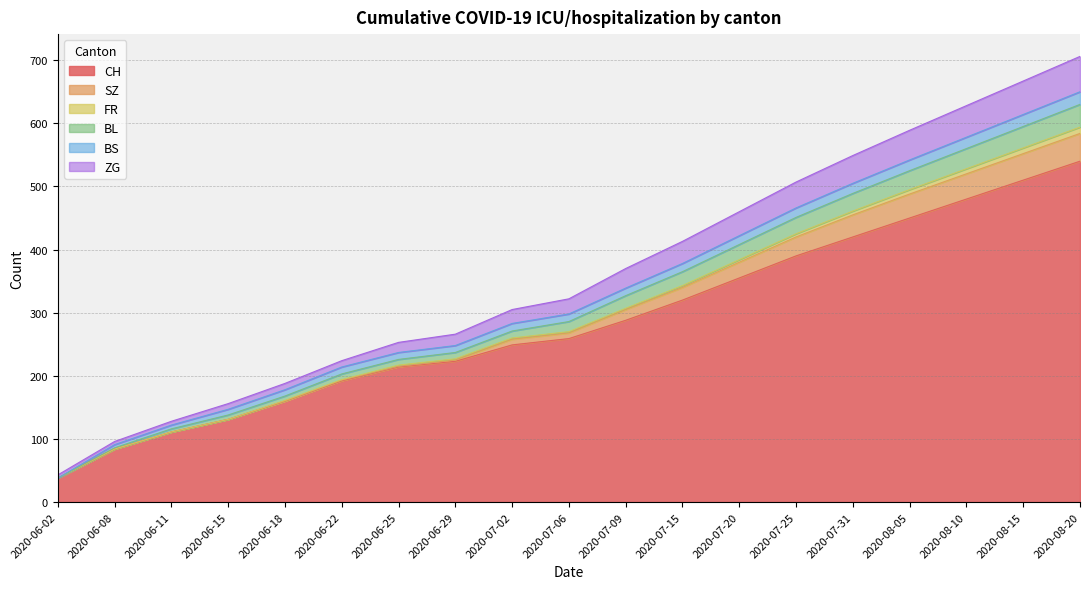

What is the sum of the CH values at 2020-07-25 and 2020-07-15?

710